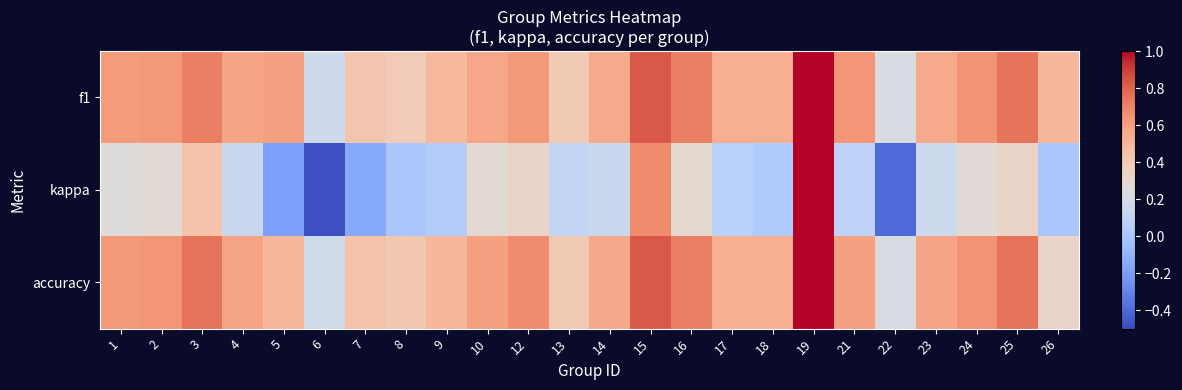

Rank the series at 8 from lowest to highest value.

kappa, f1, accuracy